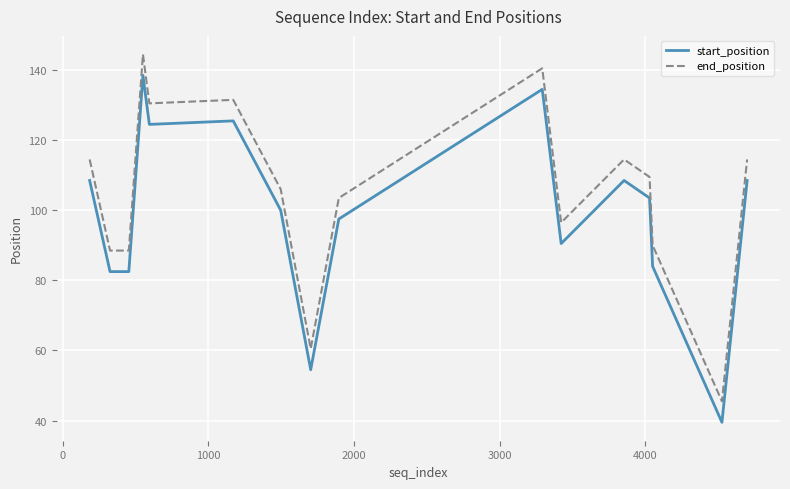

Which series has the largest total across all categories?

end_position